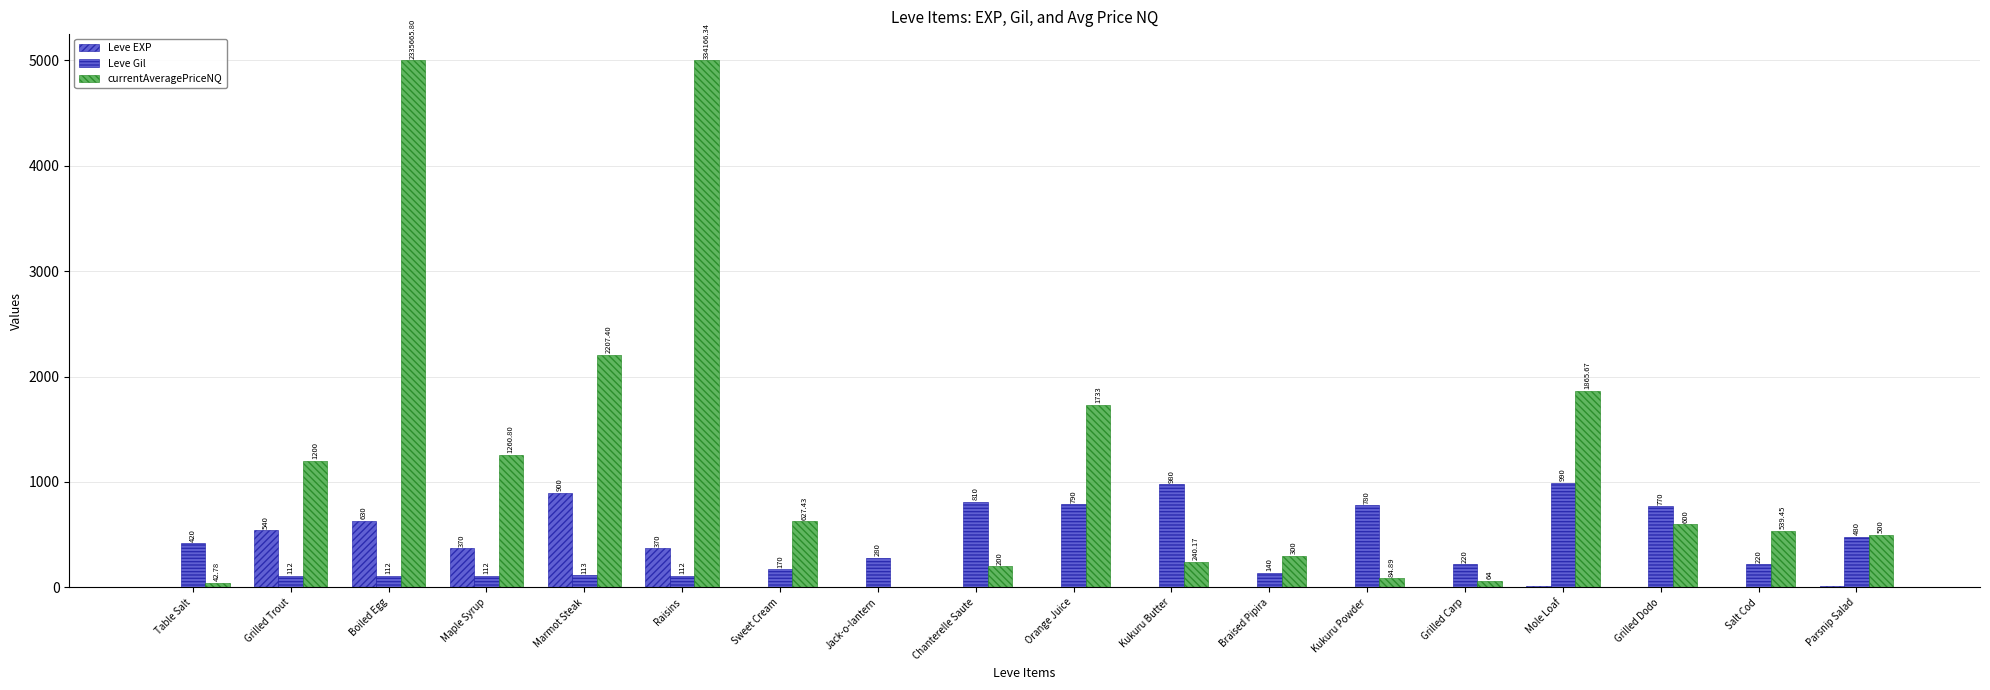

How many groups of bars are there?

18